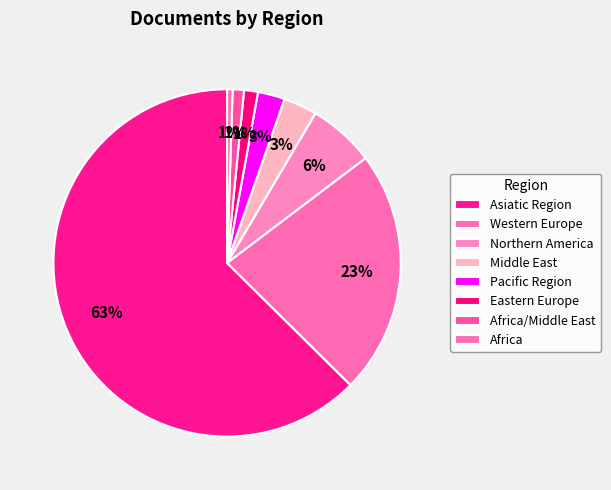

Which category has the biggest portion of the pie?

Asiatic Region